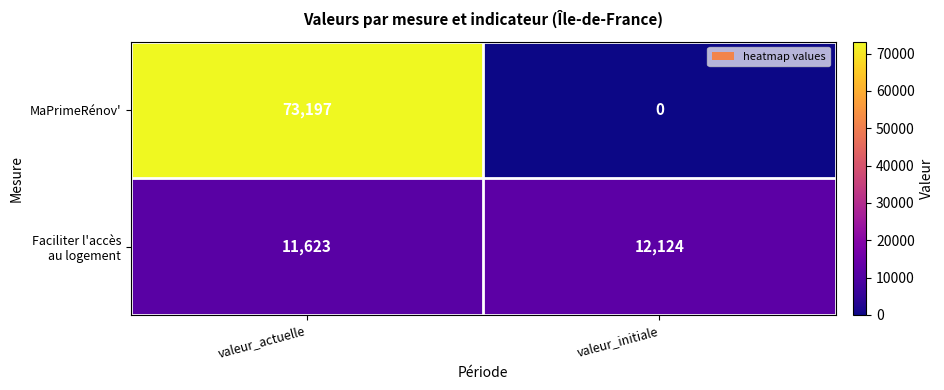

List the labels in order of MaPrimeRénov' value, largest first.

valeur_actuelle, valeur_initiale